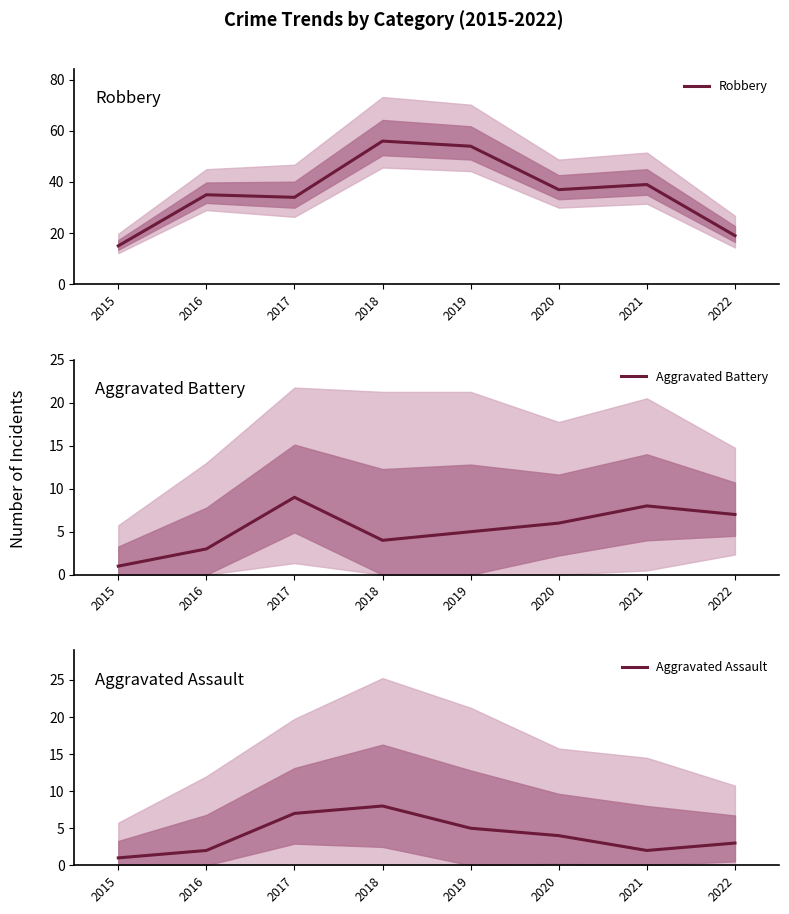

At which category is the sum across all series the highest?

2018